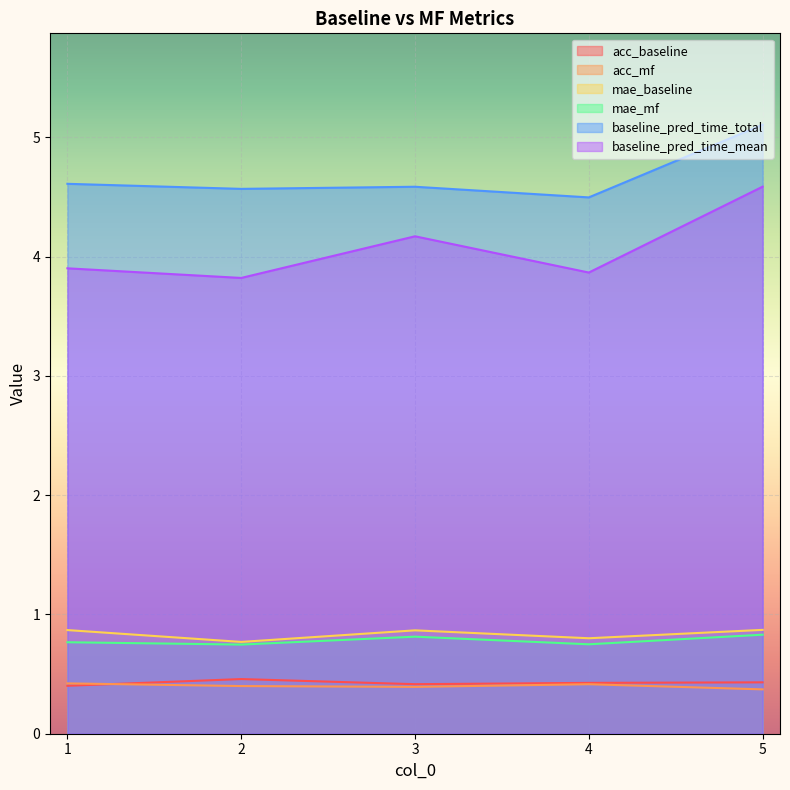

Where is the first local minimum for acc_mf?

3